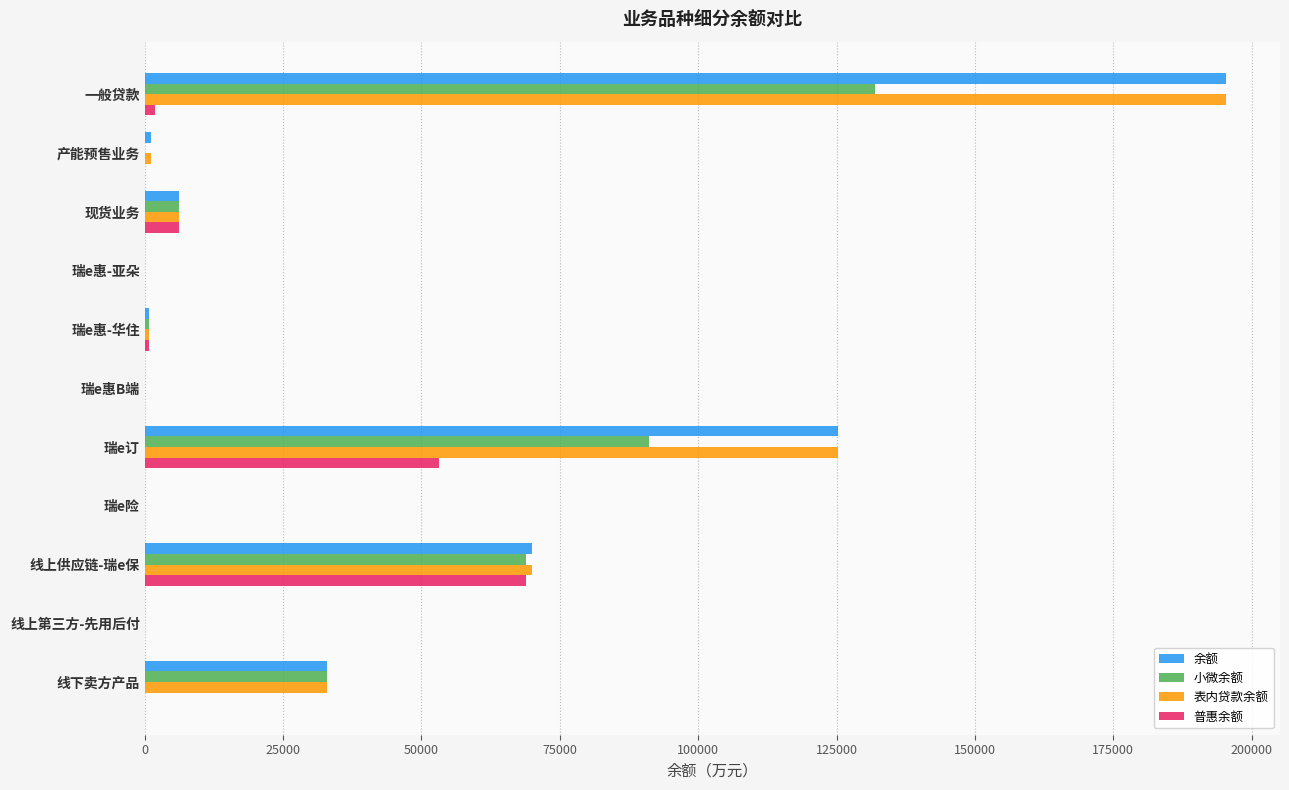

At which category is the sum across all series the highest?

一般贷款